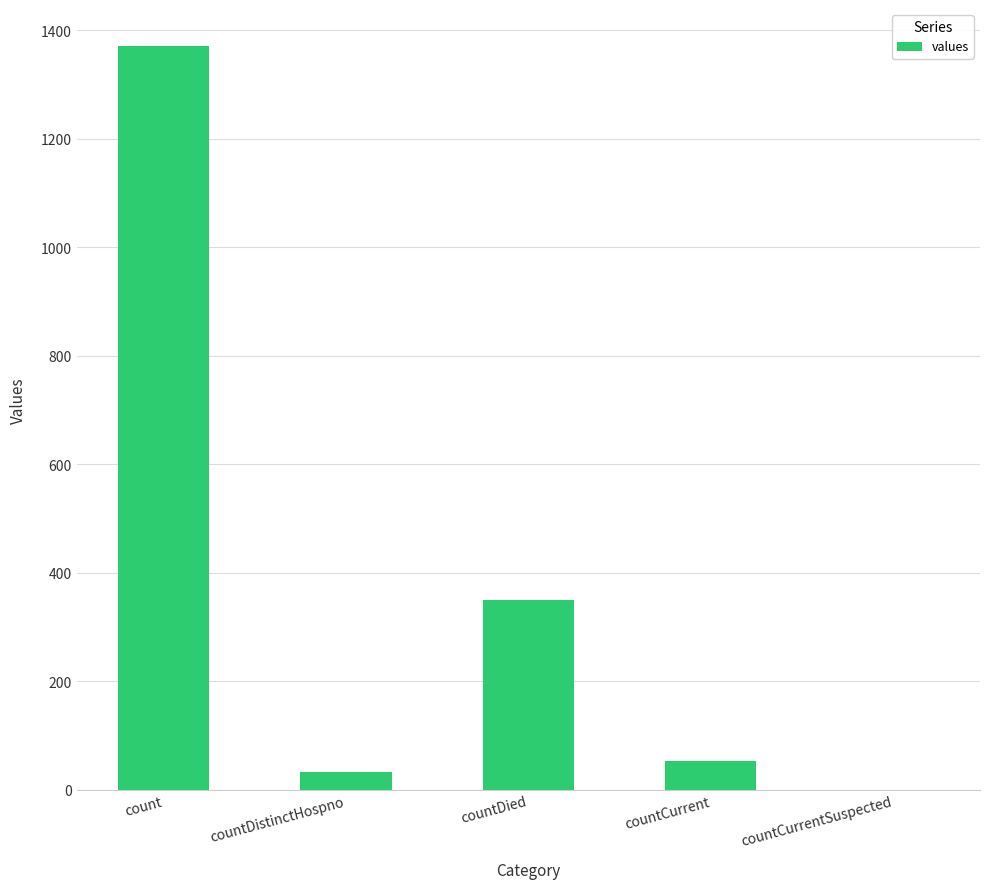

The value at count is 1371. True or false?

True